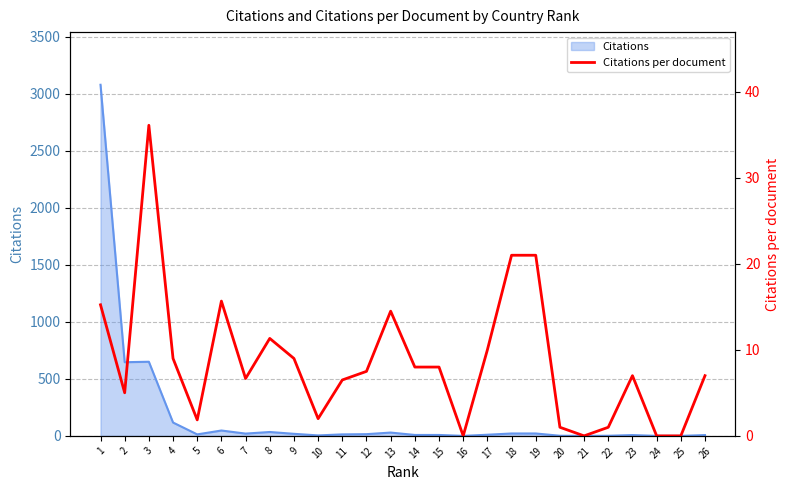

Approximately how many times larger is the value at 8 compared to 23?

1.6